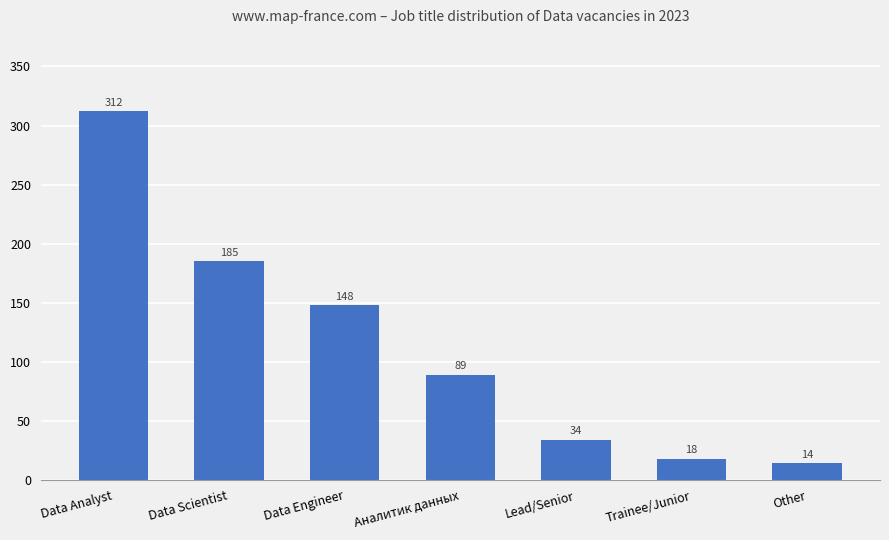

What is the greatest value displayed?

312